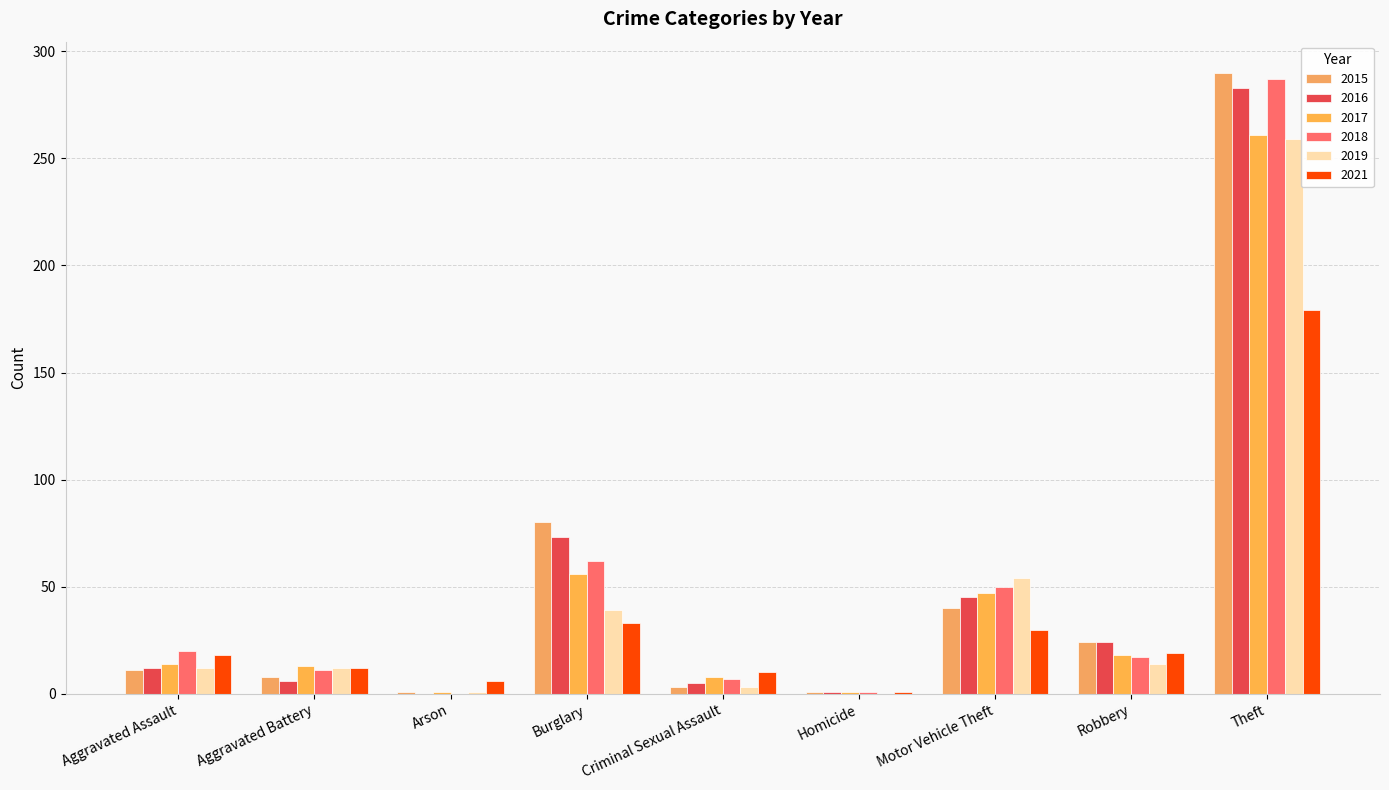

What is the spread (max minus min) of values at Arson?

6